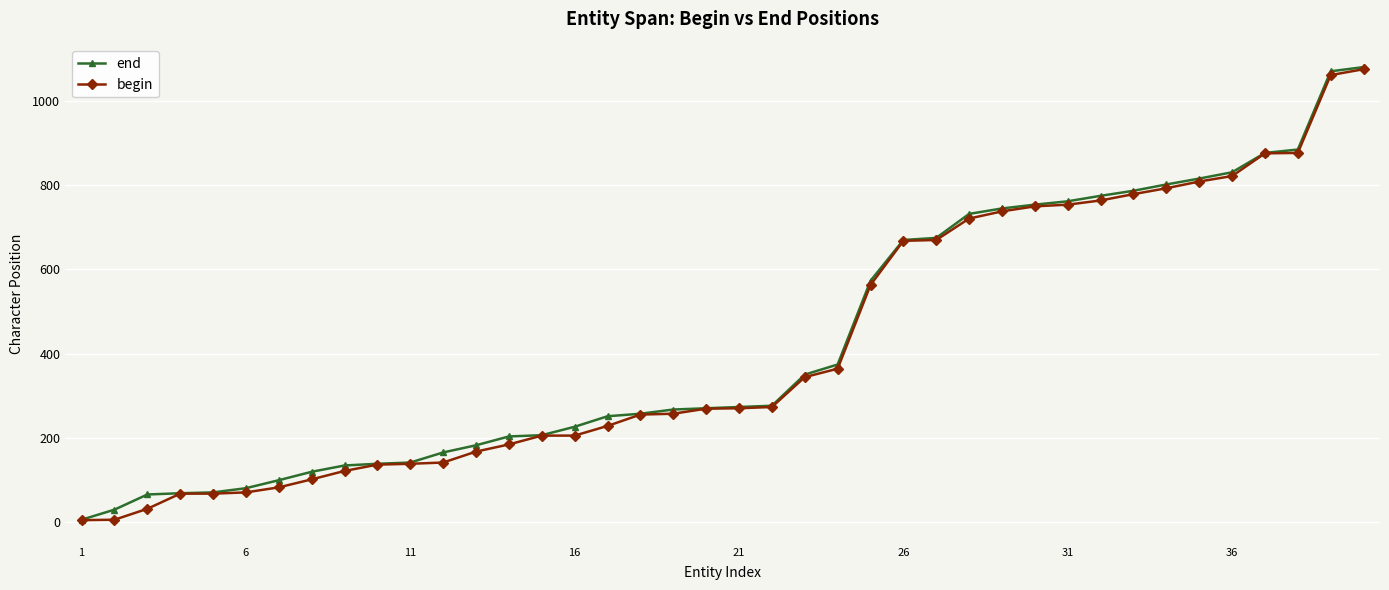

What is the value of the end point at the 30th from the left?

754